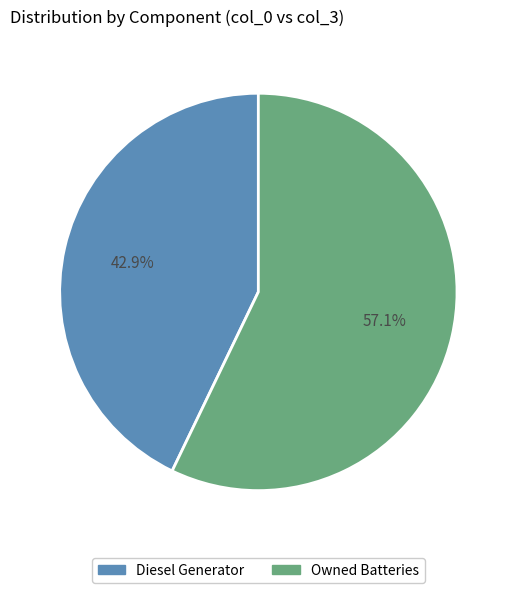

Is there any slice that represents more than half of the pie?

Yes